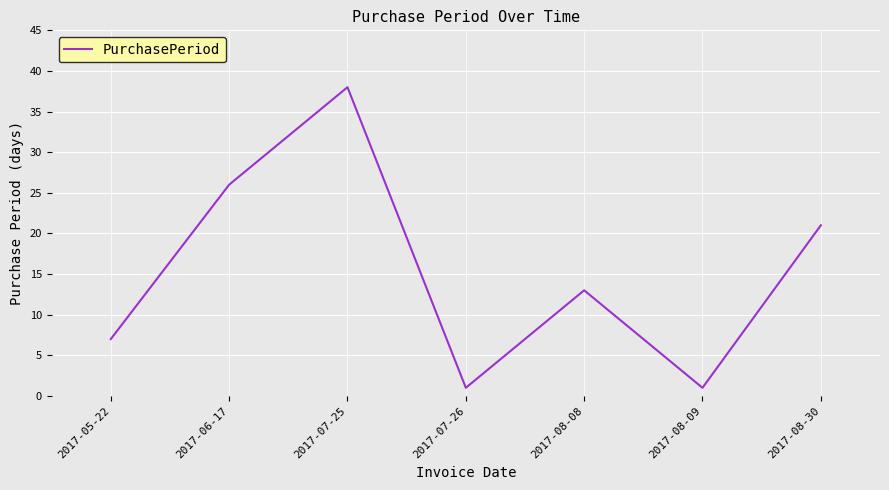

What is the greatest value displayed?

38